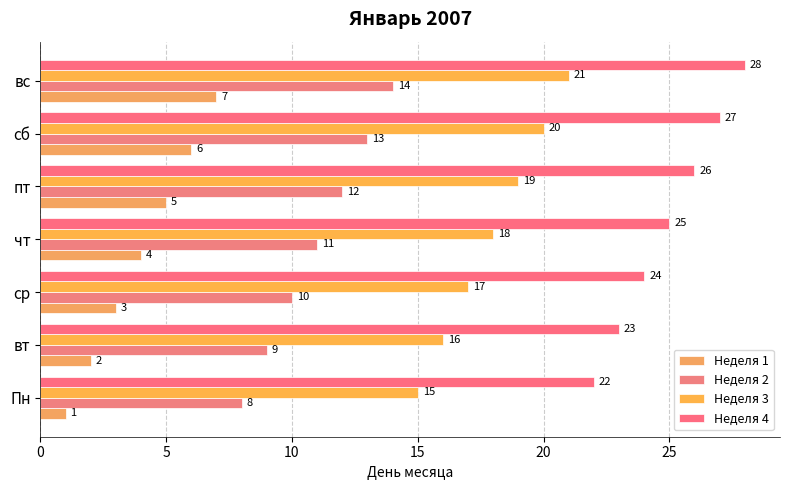

Reading left to right, extract all data points from this chart.

Неделя 1: 1	2	3	4	5	6	7
Неделя 2: 8	9	10	11	12	13	14
Неделя 3: 15	16	17	18	19	20	21
Неделя 4: 22	23	24	25	26	27	28